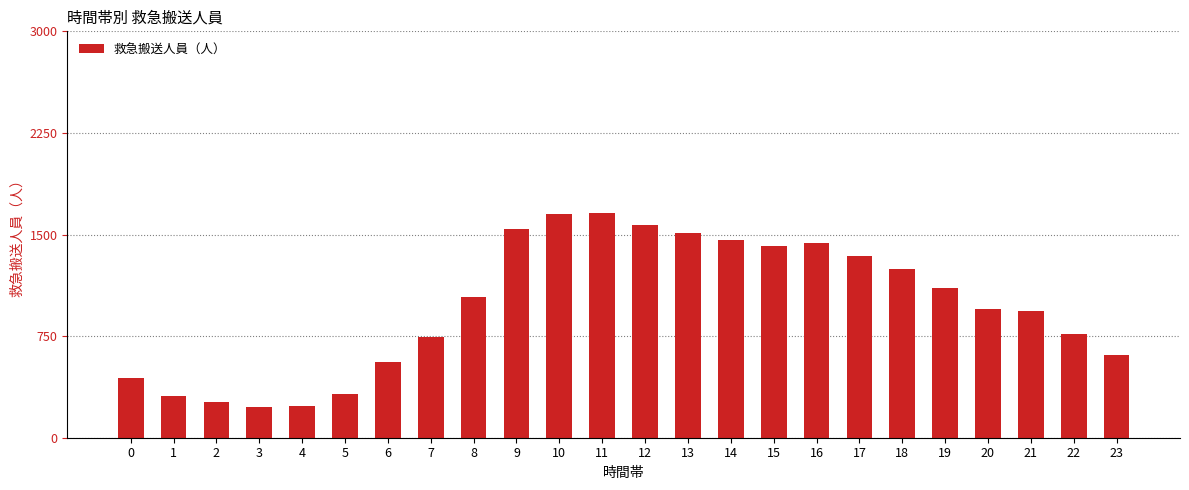

What is the ratio of the value at 1 to the value at 7?

0.4